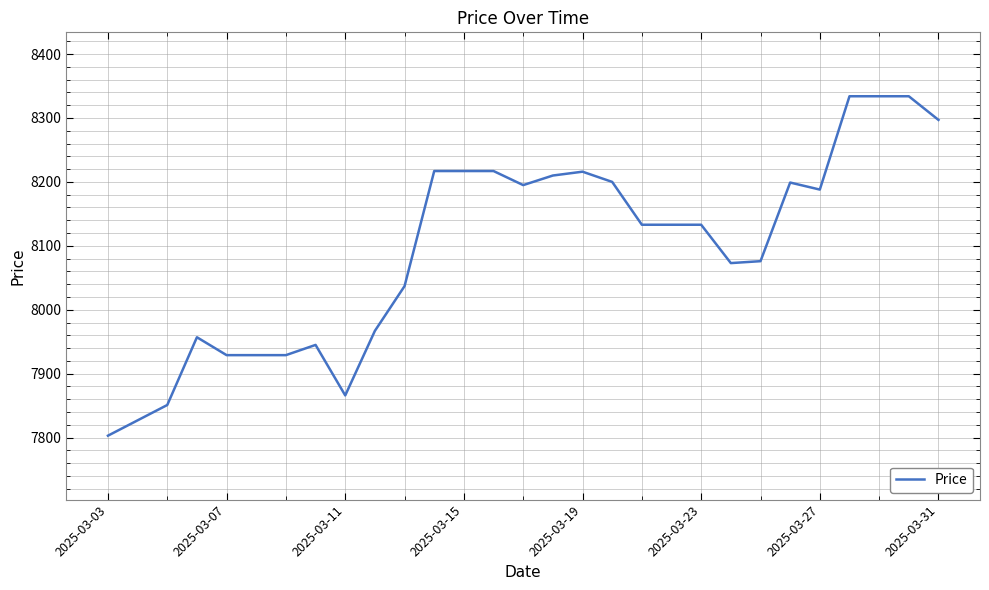

How many lines are shown in the chart?

1